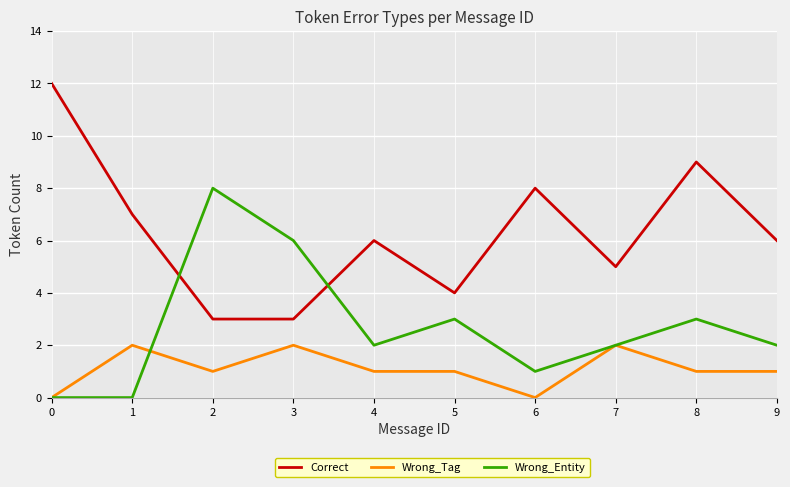

What is the maximum value for Wrong_Entity?

8